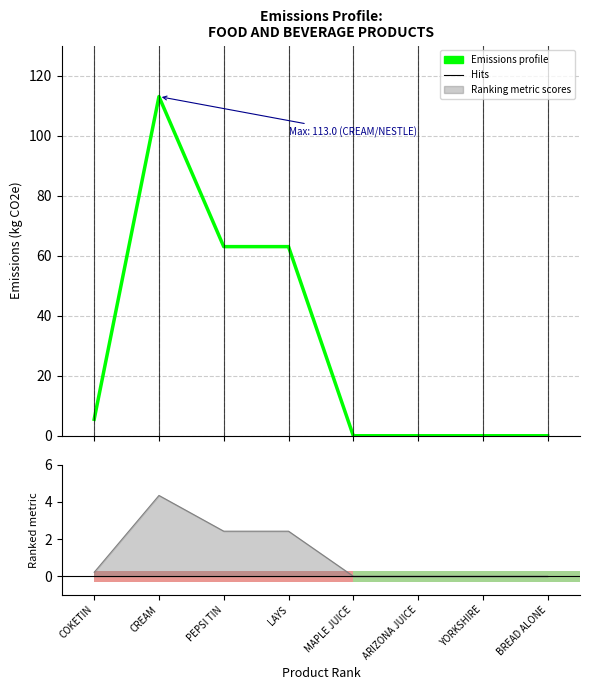

How many data points does each series have?

8